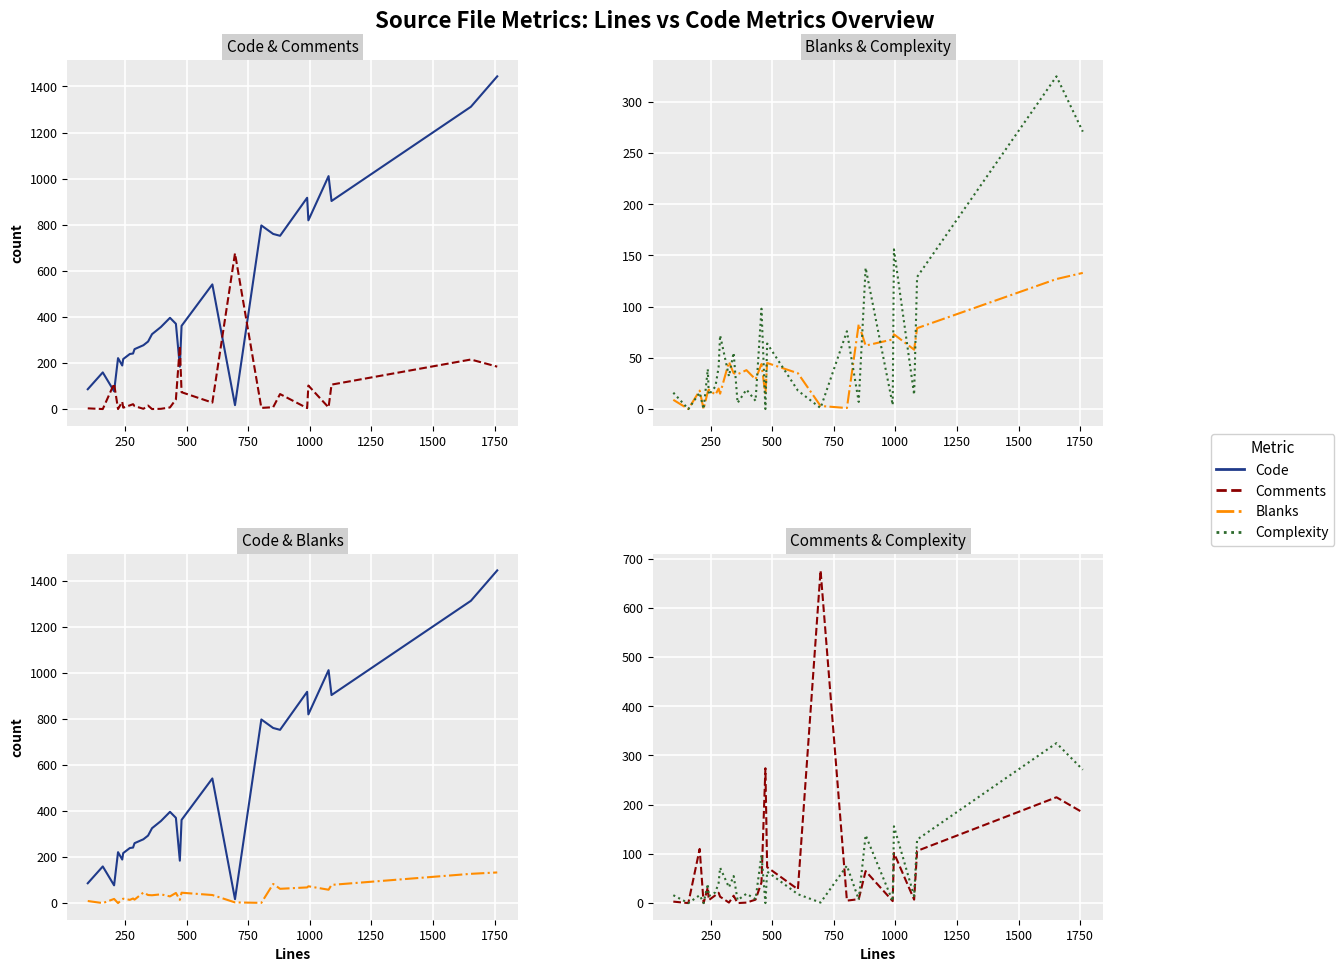

True or false: Complexity and Code intersect in this chart.

False